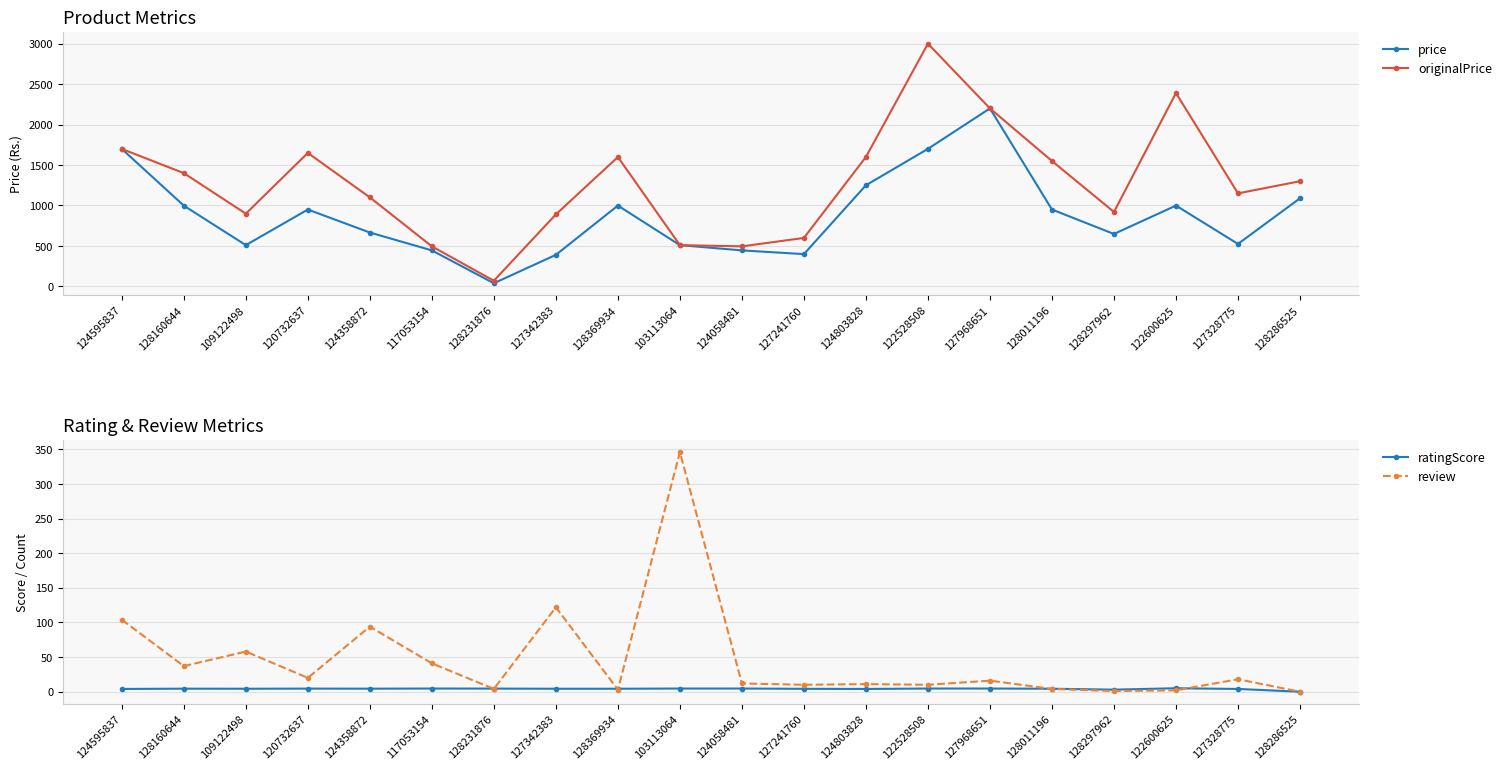

Which has a higher value, 124595837 or 122600625?

124595837